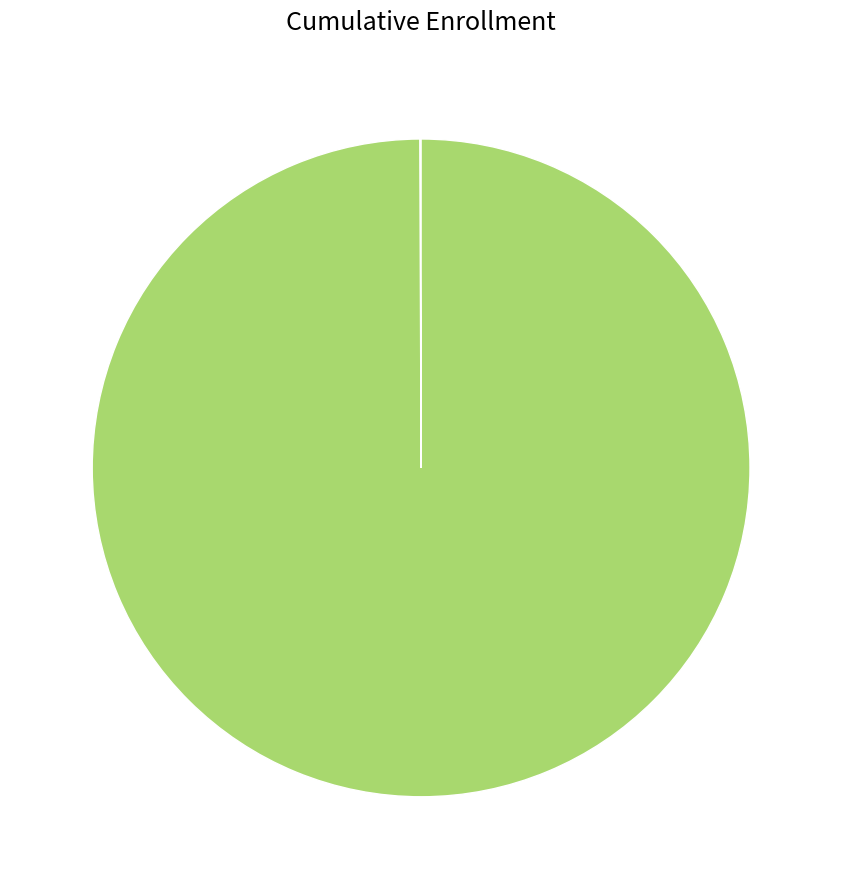

Is there a majority slice in this chart?

Yes